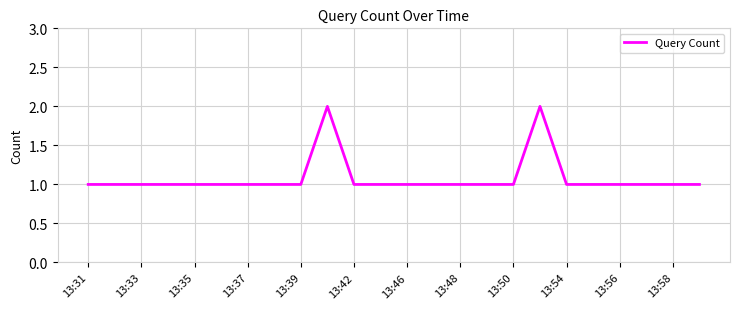

Reading left to right, list all the values displayed in this chart.

1	1	1	1	1	1	1	1	1	2	1	1	1	1	1	1	1	2	1	1	1	1	1	1